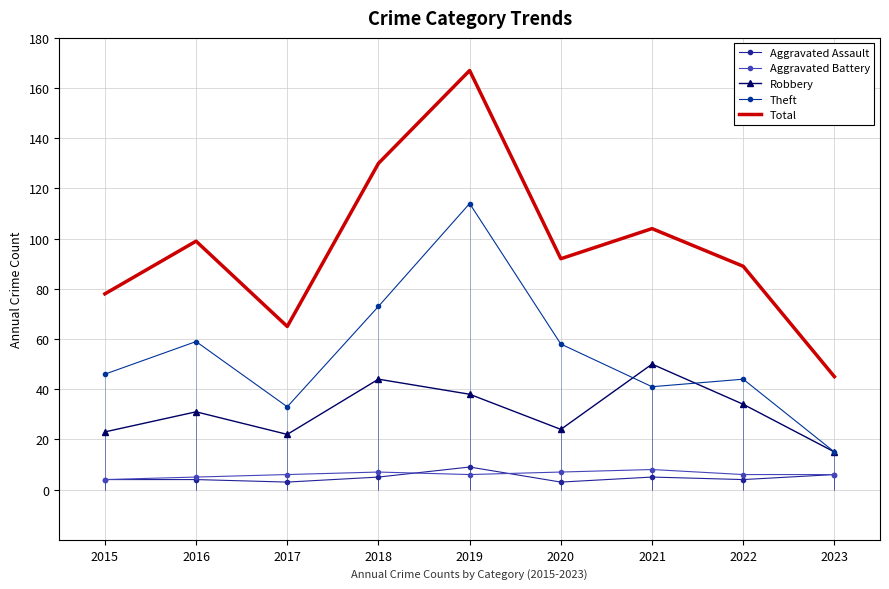

Which has a higher value, 2020 or 2016?

2016